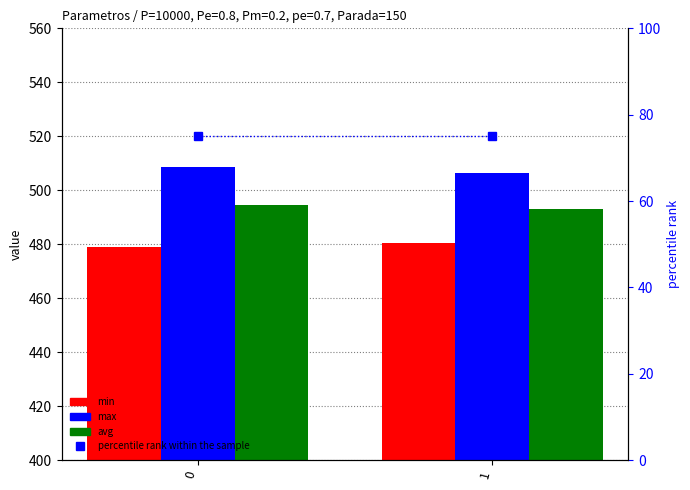

What are all the series names shown in the legend?

min, max, avg, percentile rank within the sample